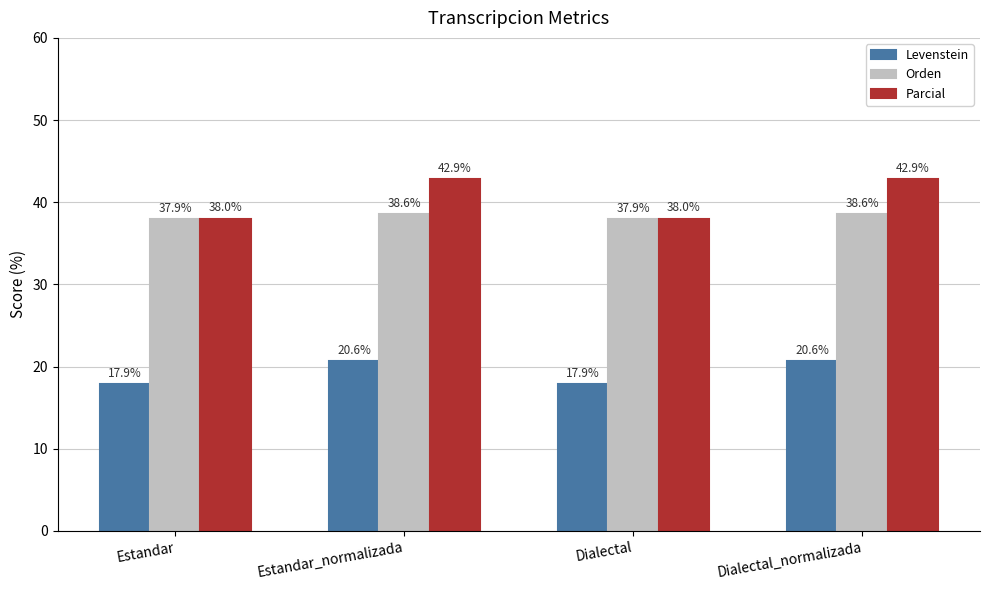

Reading right to left, what are all the values shown in this chart?

Levenstein: Dialectal_normalizada=20.6	Dialectal=17.9	Estandar_normalizada=20.6	Estandar=17.9
Orden: Dialectal_normalizada=38.6	Dialectal=37.9	Estandar_normalizada=38.6	Estandar=37.9
Parcial: Dialectal_normalizada=42.9	Dialectal=38.0	Estandar_normalizada=42.9	Estandar=38.0